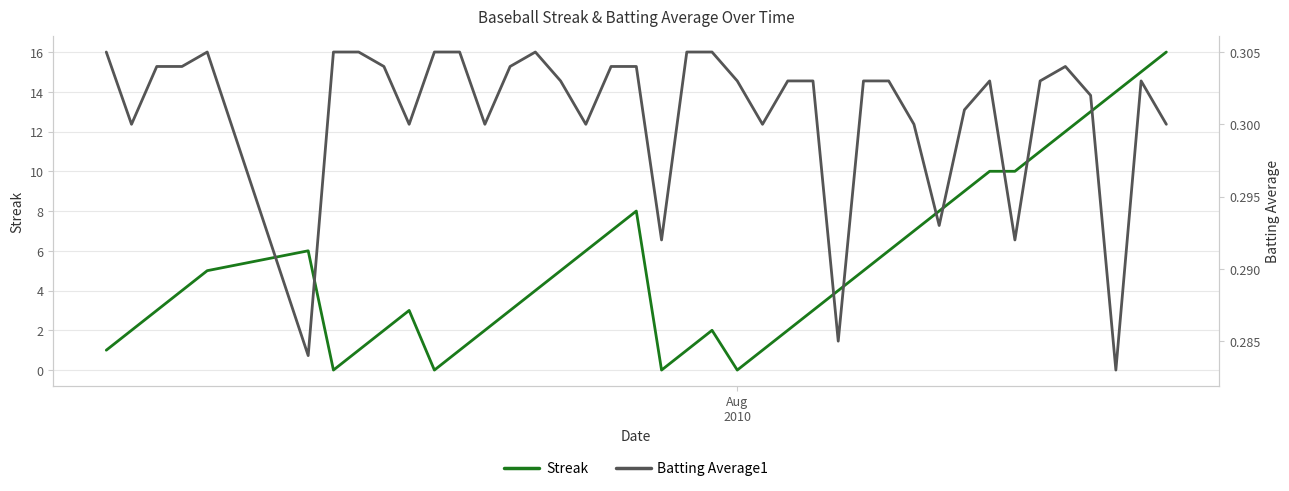

What is the highest value of the Streak series?

16